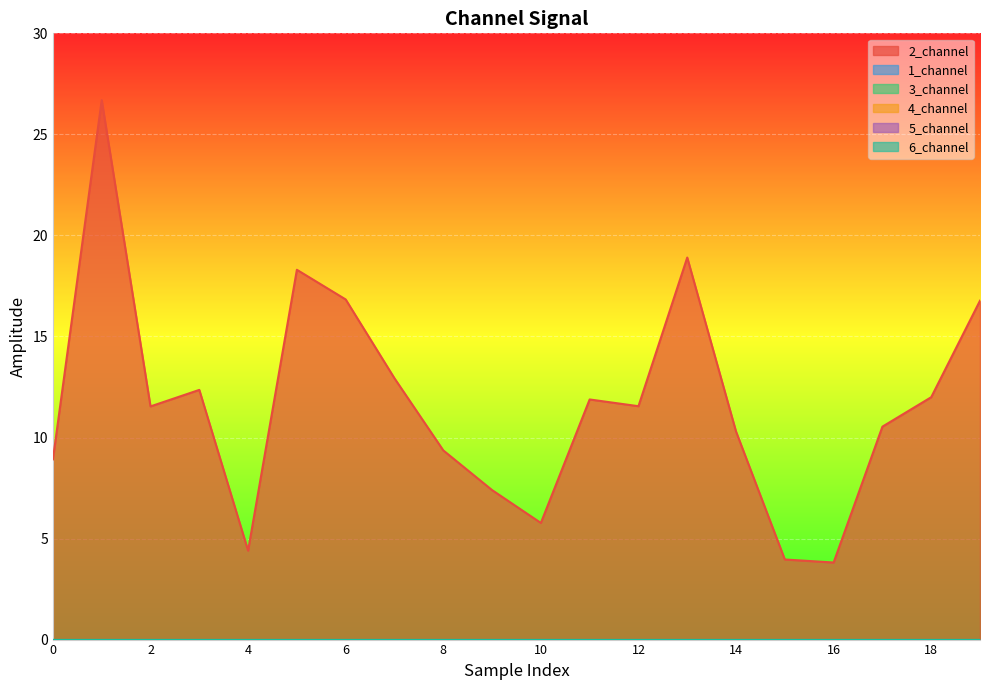

True or false: 5_channel has a value of 0.0 at 16.

True